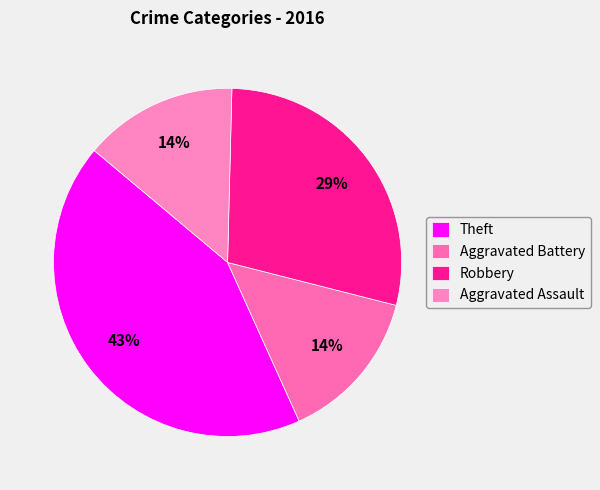

What percentage do Theft and Aggravated Assault together represent?

57.1%